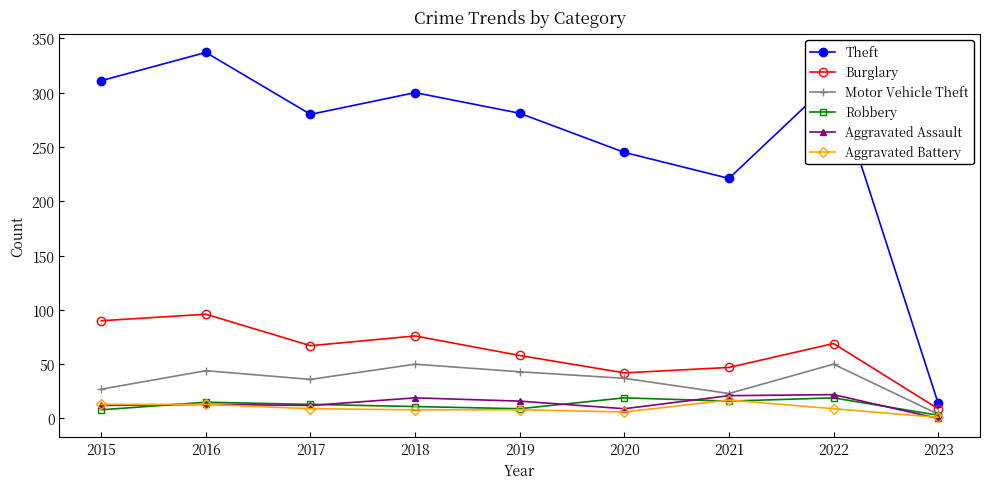

What is the spread (max minus min) of values at 2021?

205